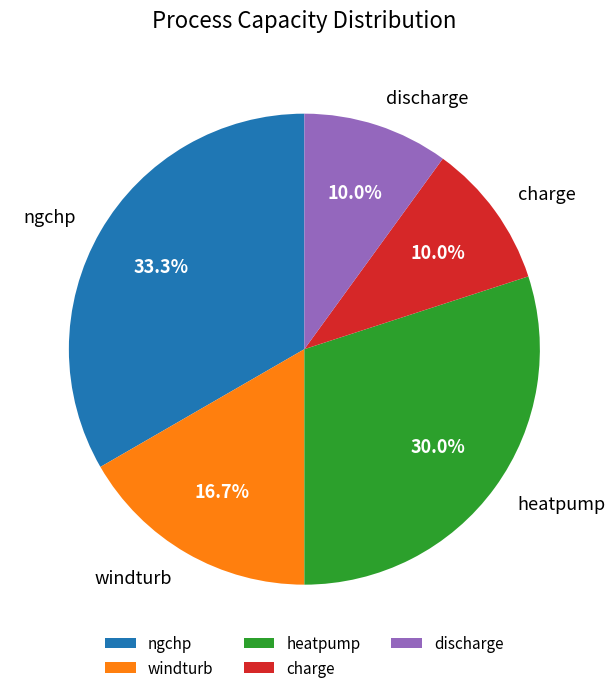

What is the ratio of the value at charge to the value at heatpump?

0.3